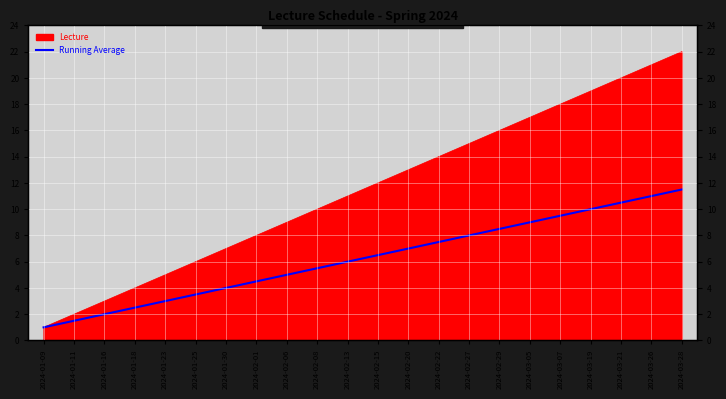

Is it true that the value at 2024-02-22 is 7.5?

True